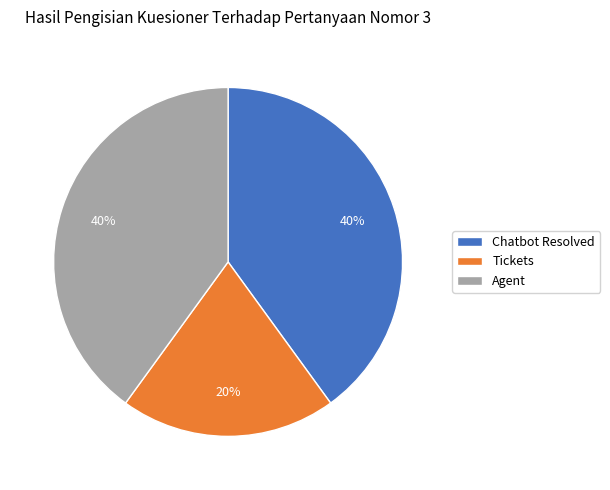

How many segments does this pie chart have?

3